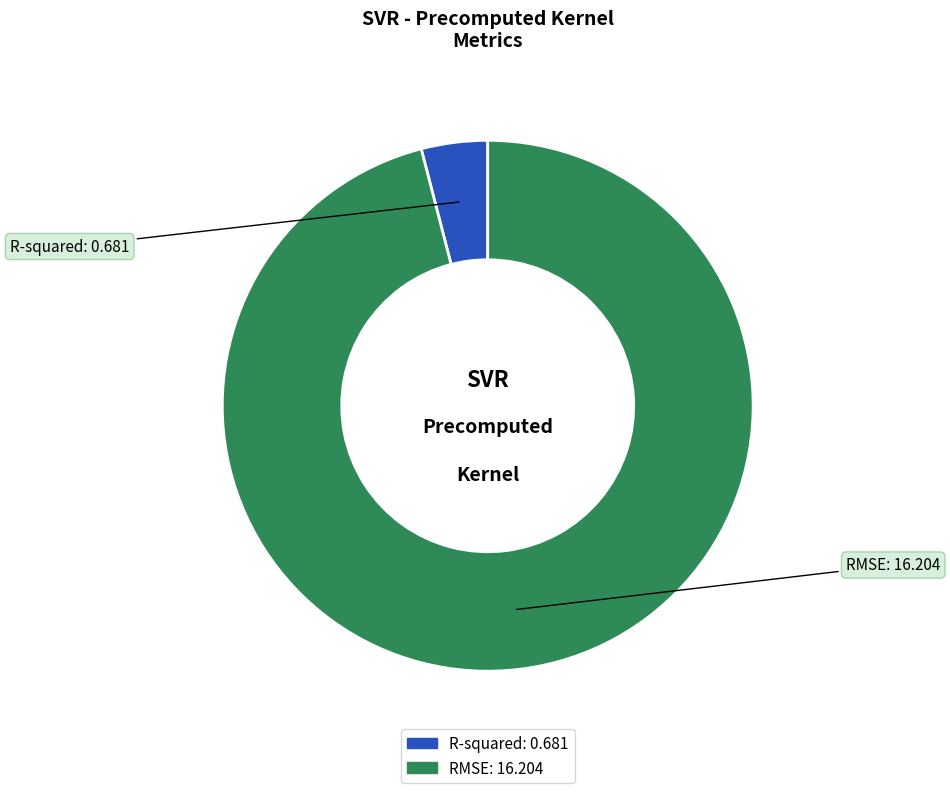

Which has a higher value, R-squared or RMSE?

RMSE